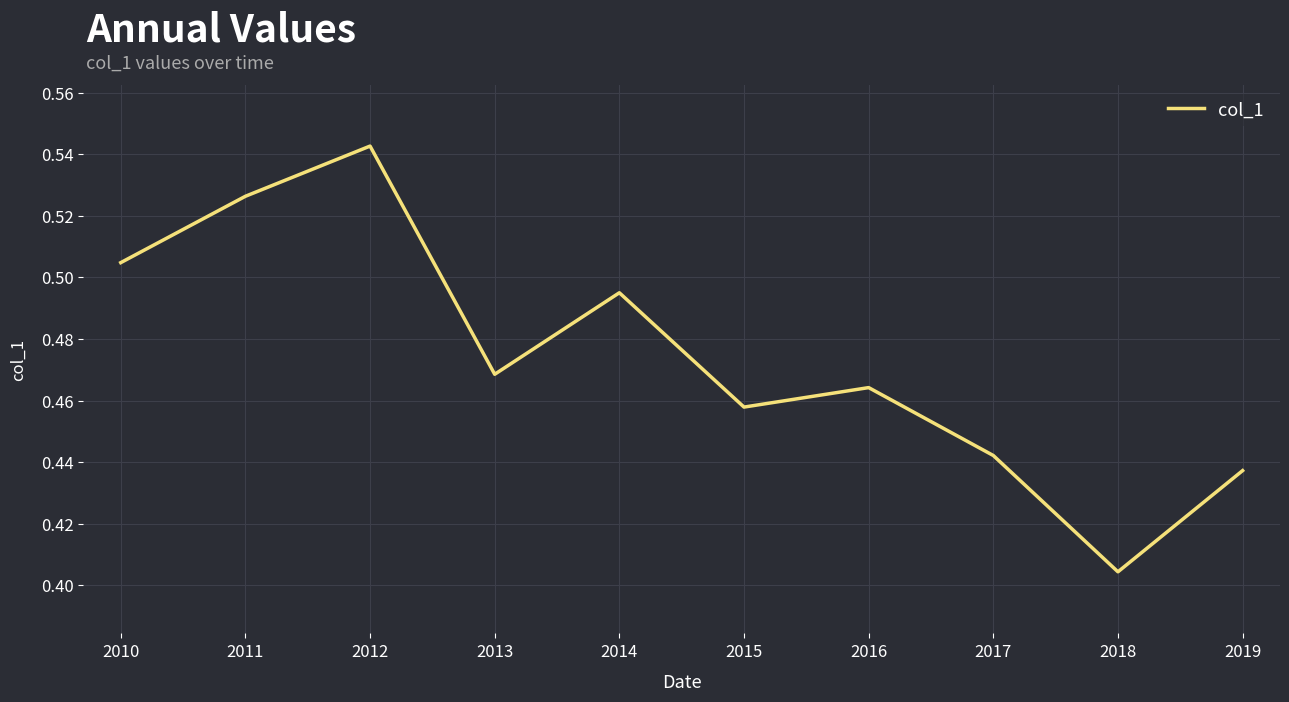

List the labels in order of value, largest first.

2012, 2011, 2010, 2014, 2013, 2016, 2015, 2017, 2019, 2018